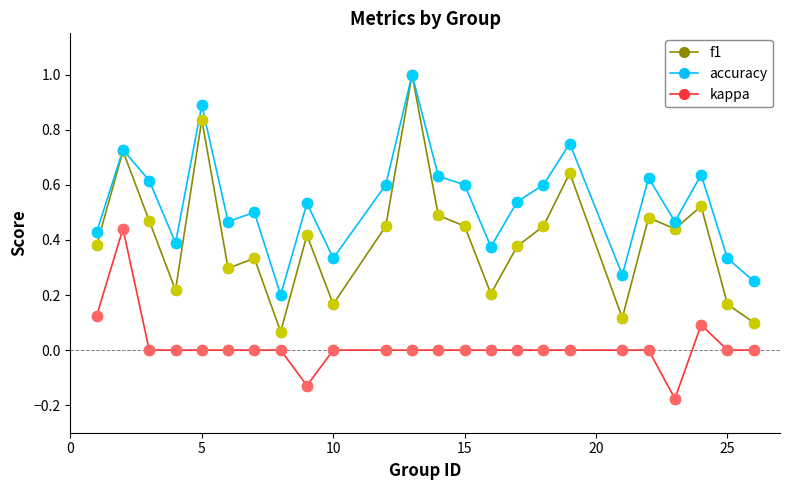

Which series has the widest spread of values?

f1